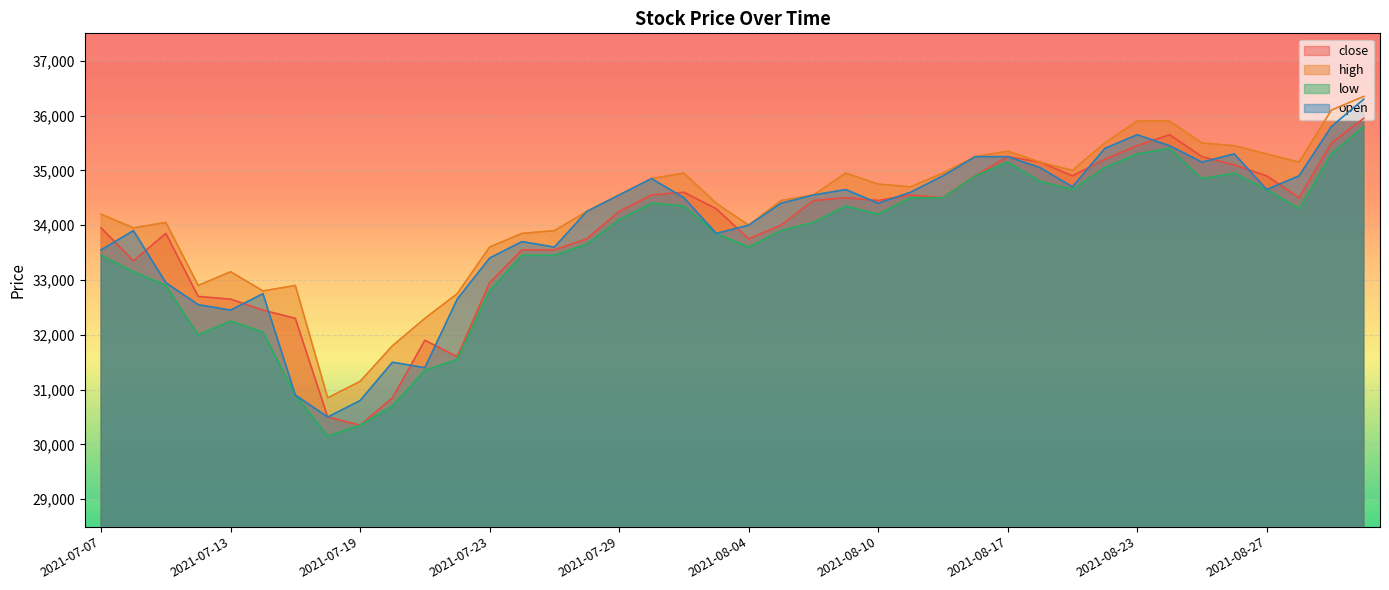

Where does the close series first go above 34450?

2021-07-30